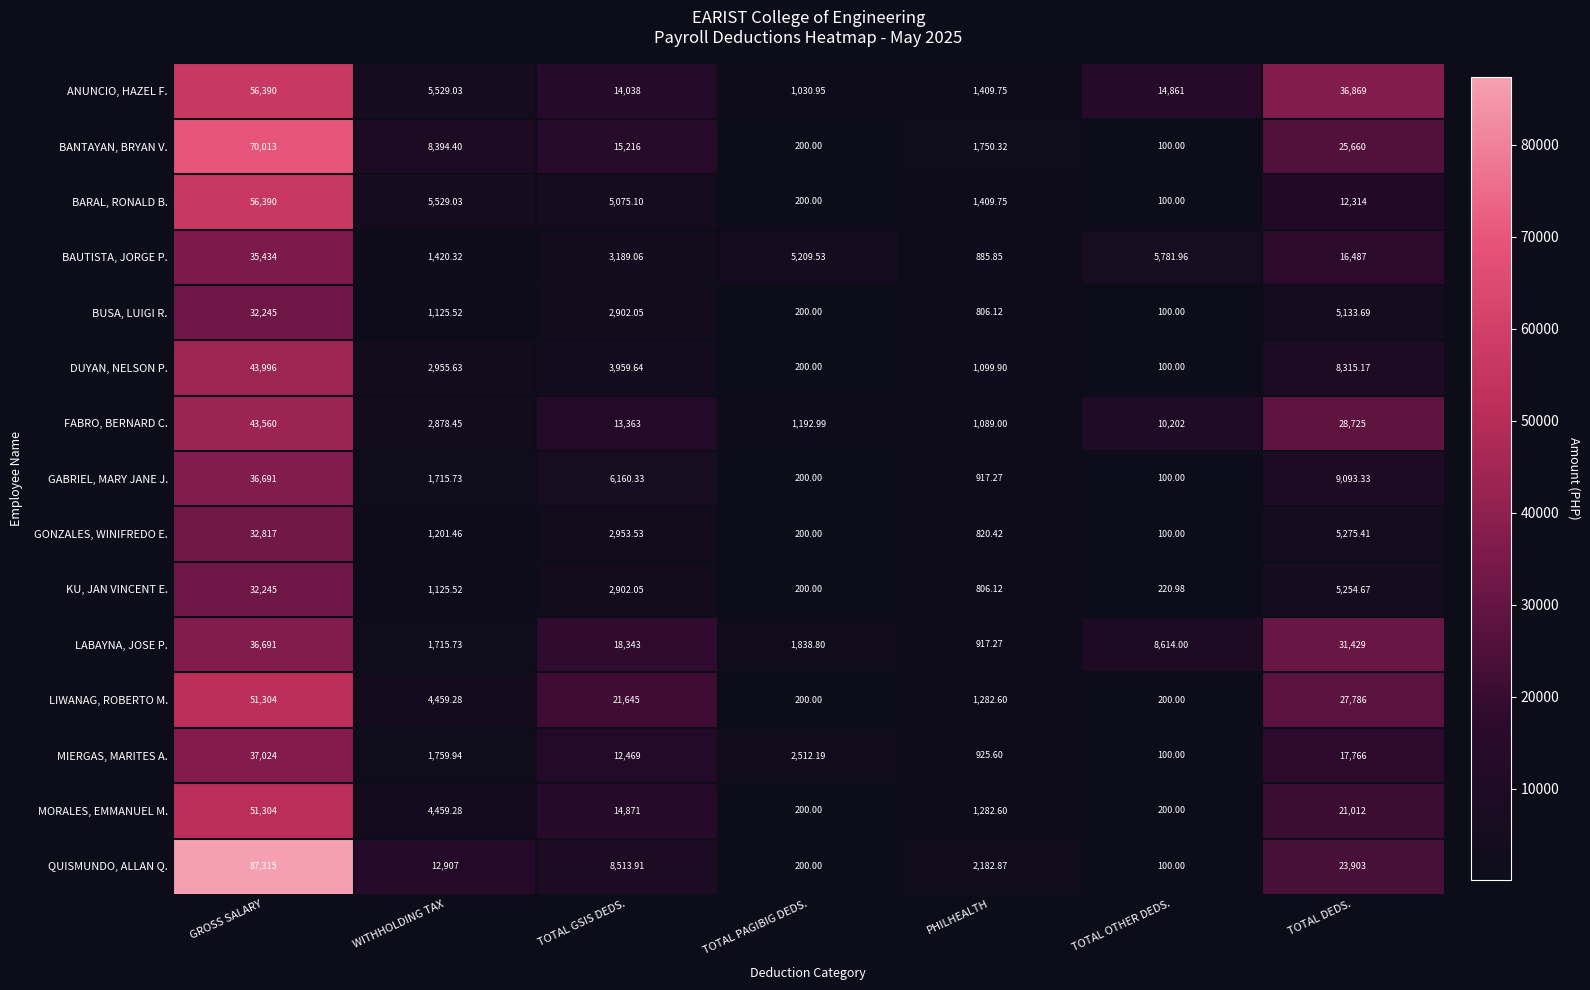

Rank the categories by QUISMUNDO, ALLAN Q. value from lowest to highest.

TOTAL OTHER DEDS., TOTAL PAGIBIG DEDS., PHILHEALTH, TOTAL GSIS DEDS., WITHHOLDING TAX, TOTAL DEDS., GROSS SALARY